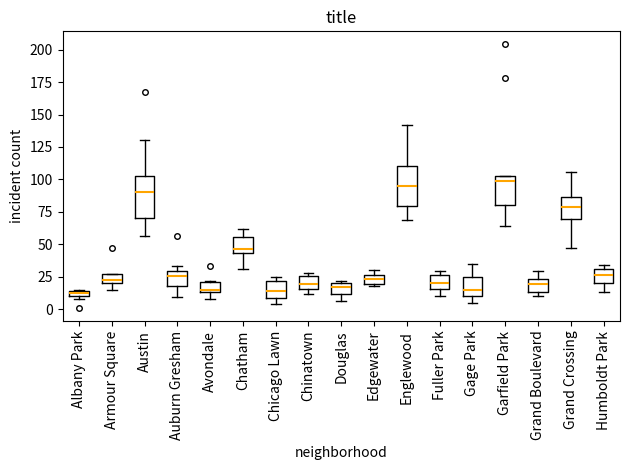

Where does the median line of the box for Chicago Lawn sit on the y-axis? The values are not printed on the chart, so give them approximately, as read against the axis.

15